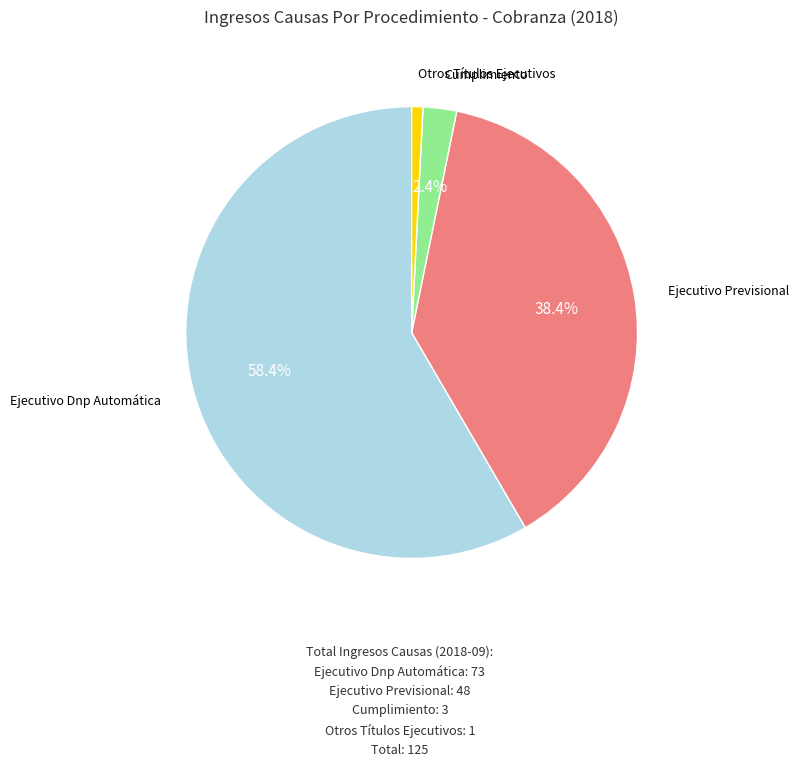

Is there a majority slice in this chart?

Yes